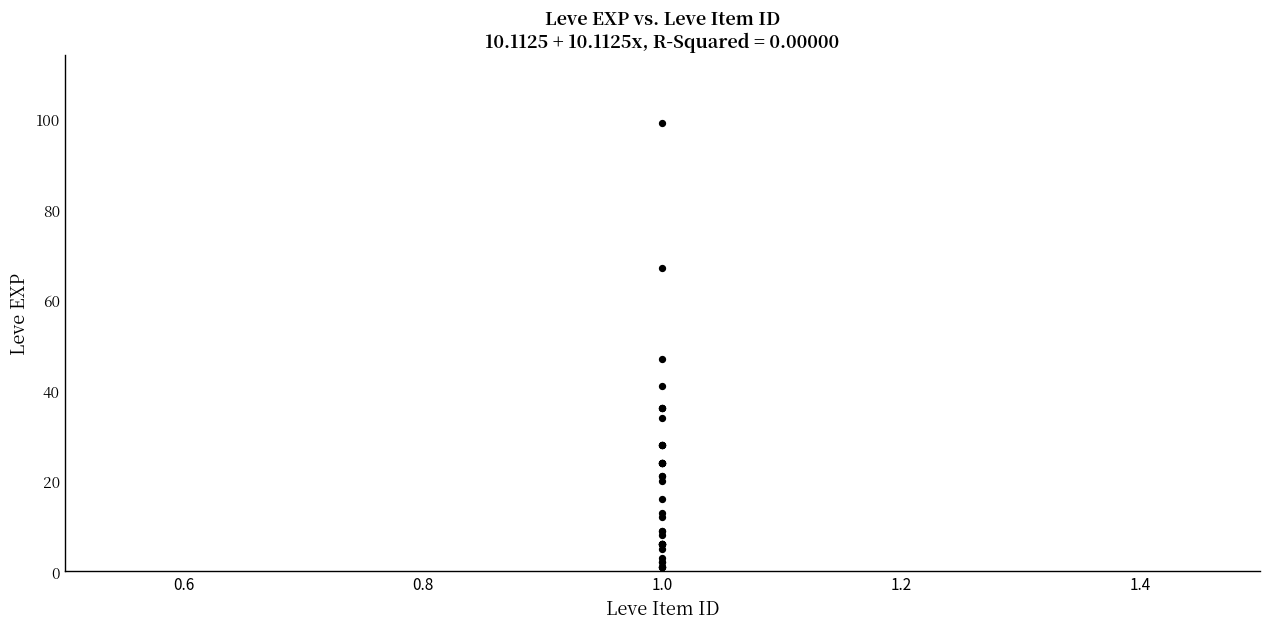

What Y value in the scatter plot is closest to 50?

47